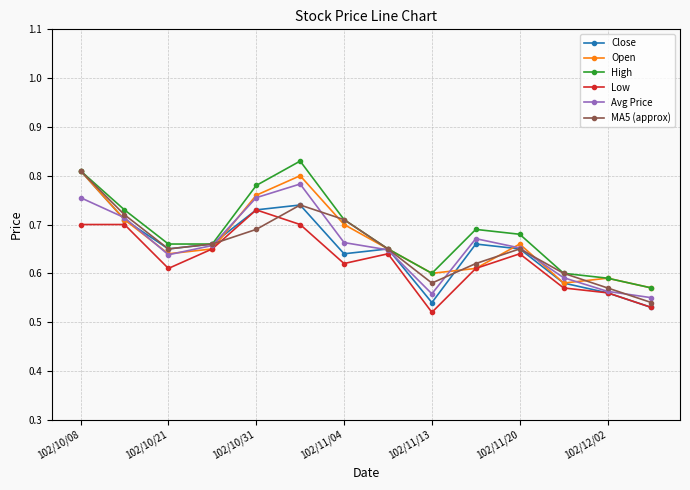

How many lines are shown in the chart?

6